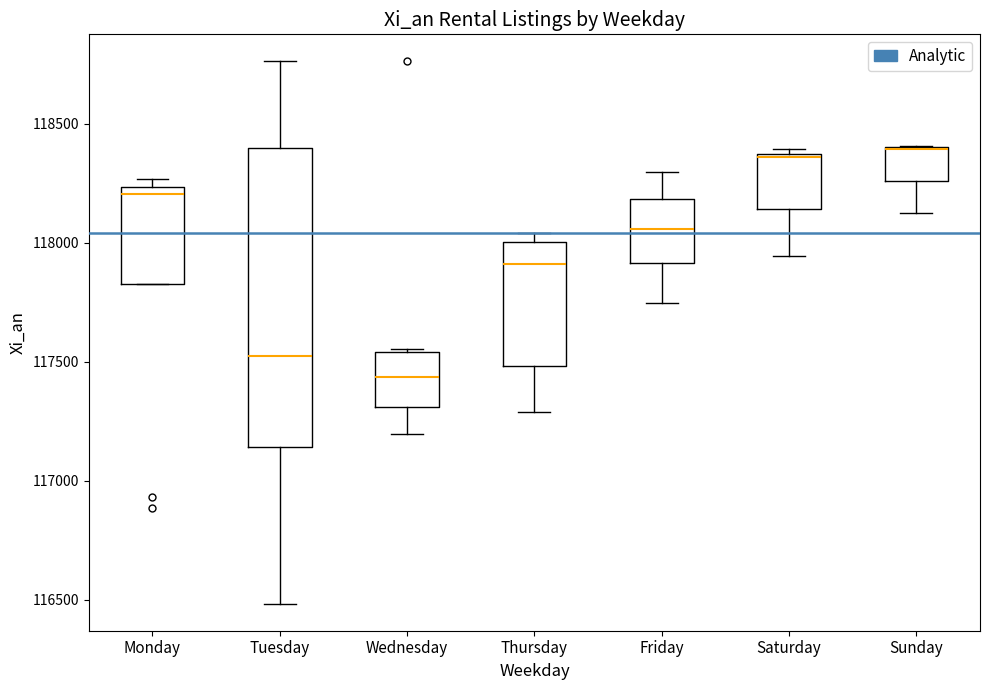

Reading left to right, transcribe this box plot: for each box, give where its median line is, the range the box spans, and where its two whiskers end, as read against the y-axis. The values are not printed on the chart, so give them approximately, as read against the axis.

Monday: median 118200, box 117850 to 118250, whiskers 117850 to 118250 (just above the box's upper edge)
Tuesday: median 117500, box 117150 to 118400, whiskers 116500 to 118750
Wednesday: median 117450, box 117300 to 117550, whiskers 117200 to 117550
Thursday: median 117900, box 117500 to 118000, whiskers 117300 to 118050
Friday: median 118050, box 117900 to 118200, whiskers 117750 to 118300
Saturday: median 118350, box 118150 to 118350, whiskers 117950 to 118400
Sunday: median 118400 (drawn on the box's upper edge), box 118250 to 118400, whiskers 118150 to 118400